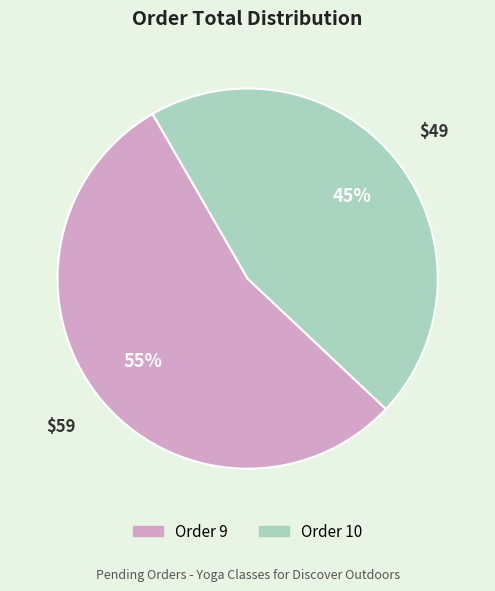

To the nearest percent, what is the average slice percentage?

50%